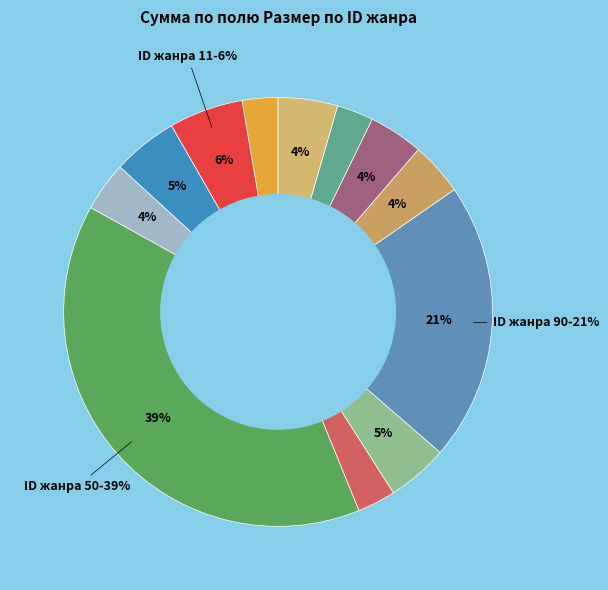

Is there any slice that represents more than half of the pie?

No